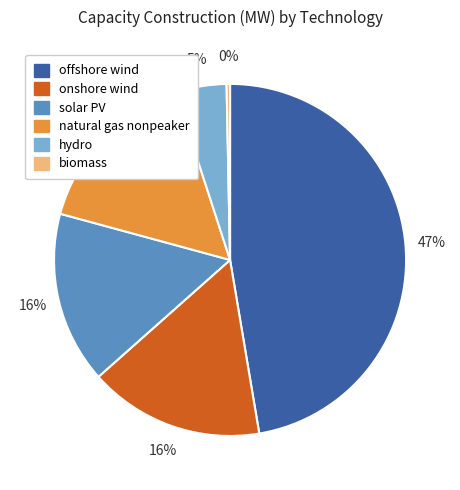

How many segments does this pie chart have?

6